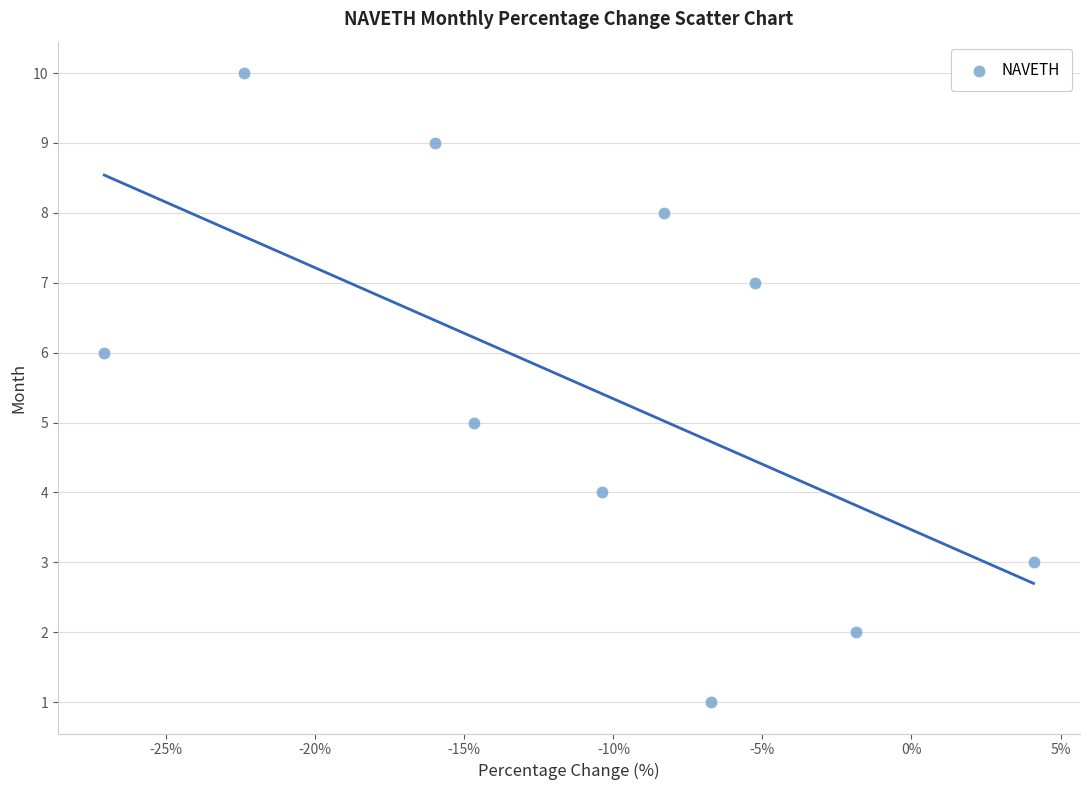

What is the range of Y values (max minus min)?

9